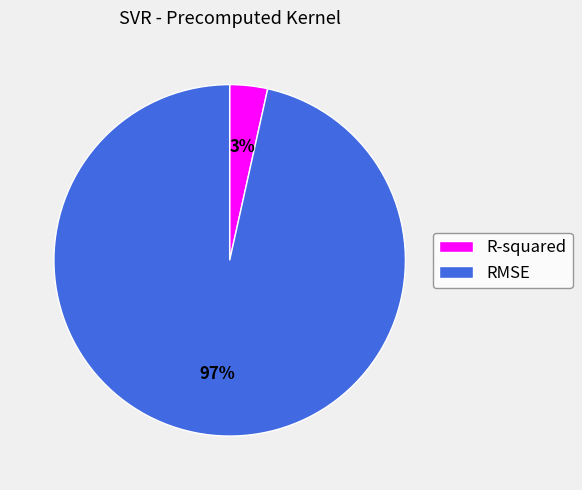

Which has a higher value, RMSE or R-squared?

RMSE